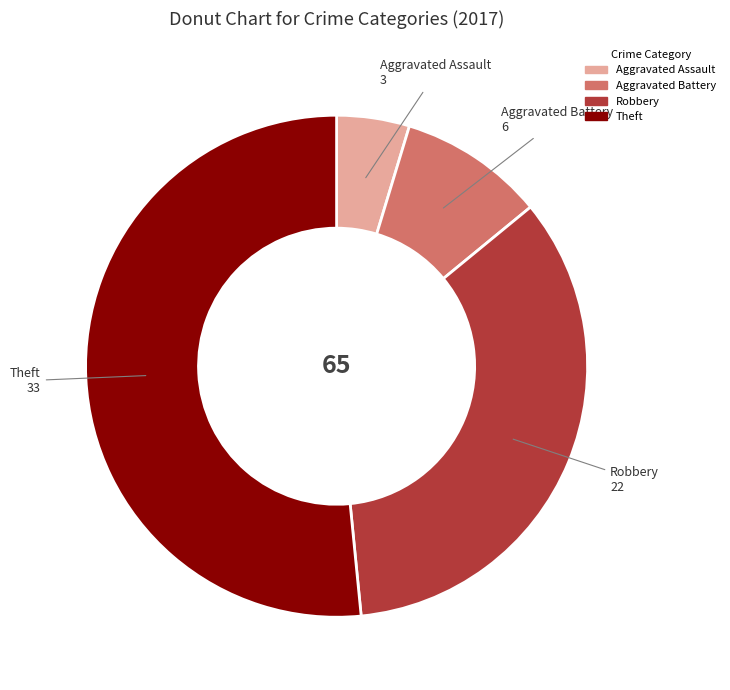

True or false: Aggravated Assault accounts for 5% of the total.

True